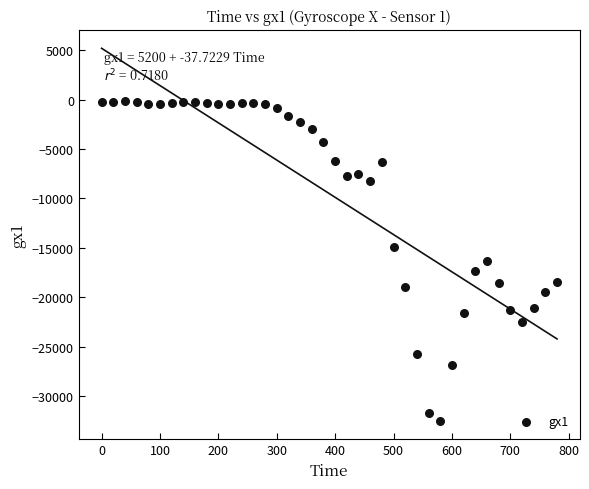

What is the range of X values (max minus min)?

780